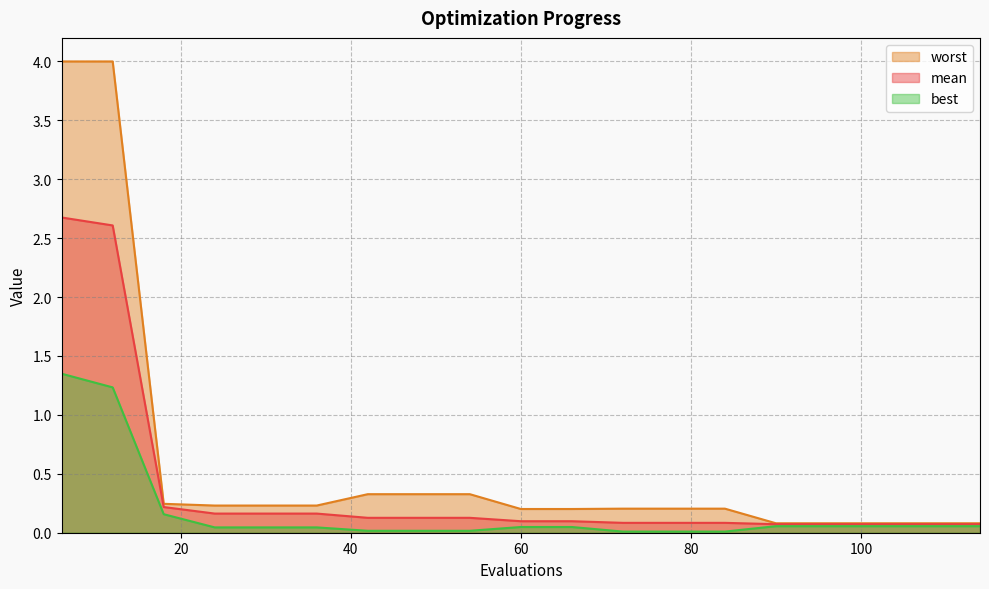

Does the chart have visible grid lines?

Yes